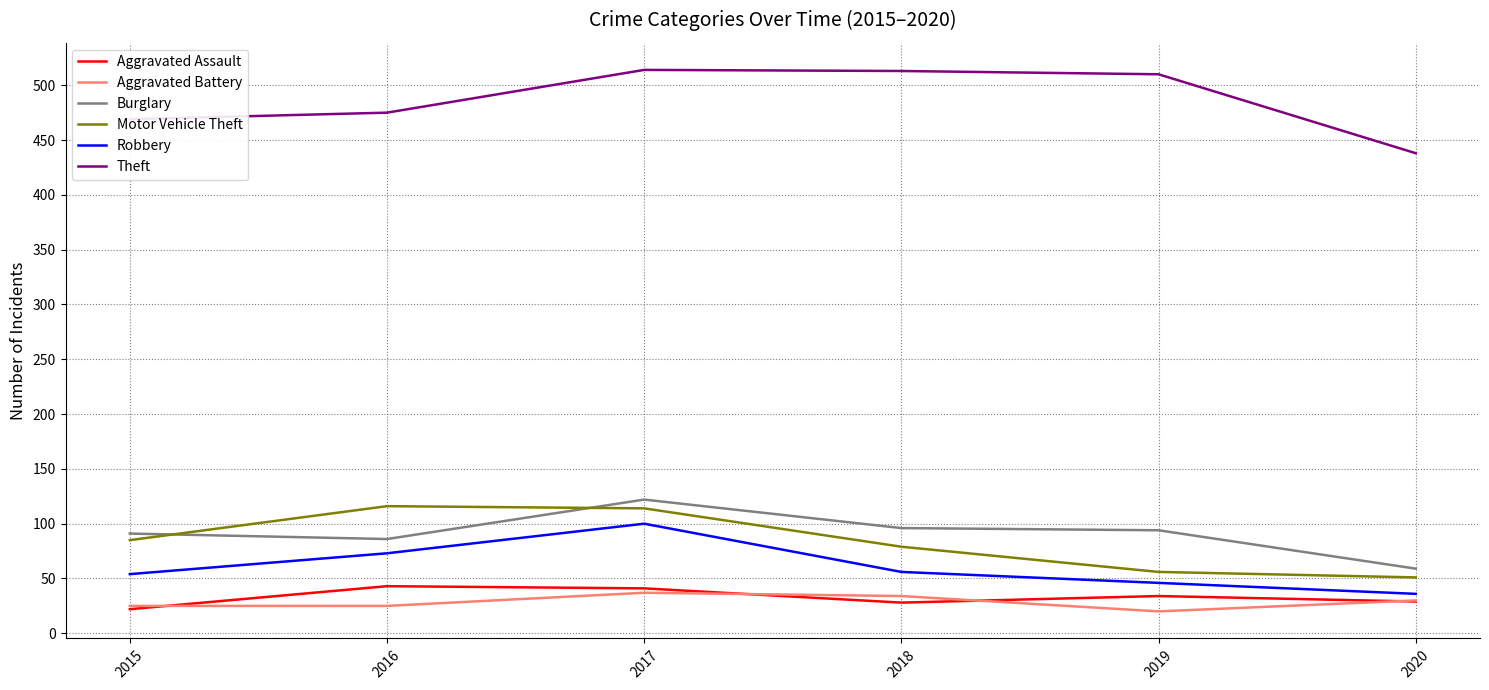

True or false: Burglary and Robbery intersect in this chart.

False